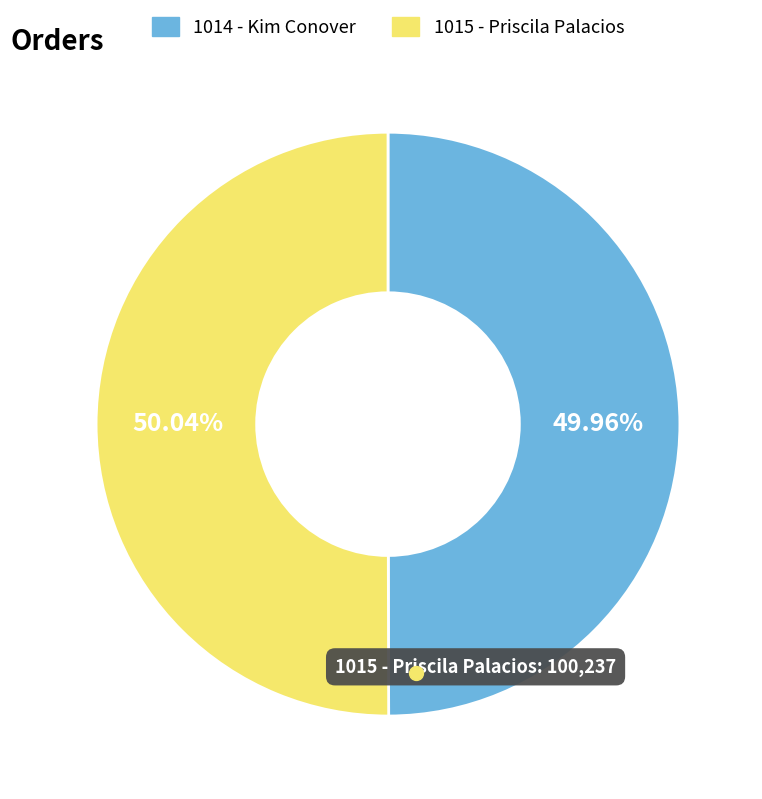

What is the ratio of the value at 1015 - Priscila Palacios to the value at 1014 - Kim Conover?

1.0